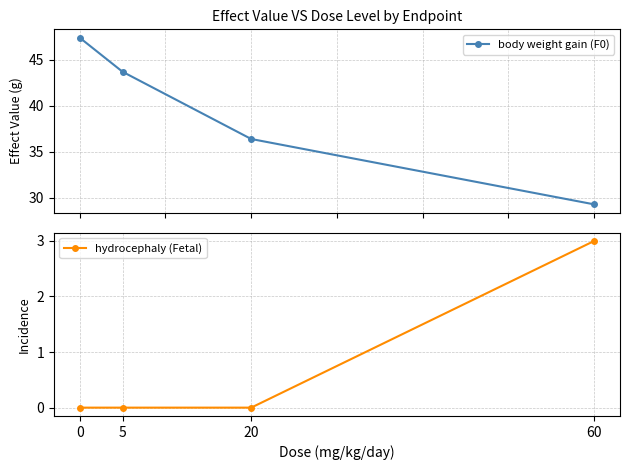

True or false: body weight gain (F0) and hydrocephaly (Fetal) cross at least once.

False